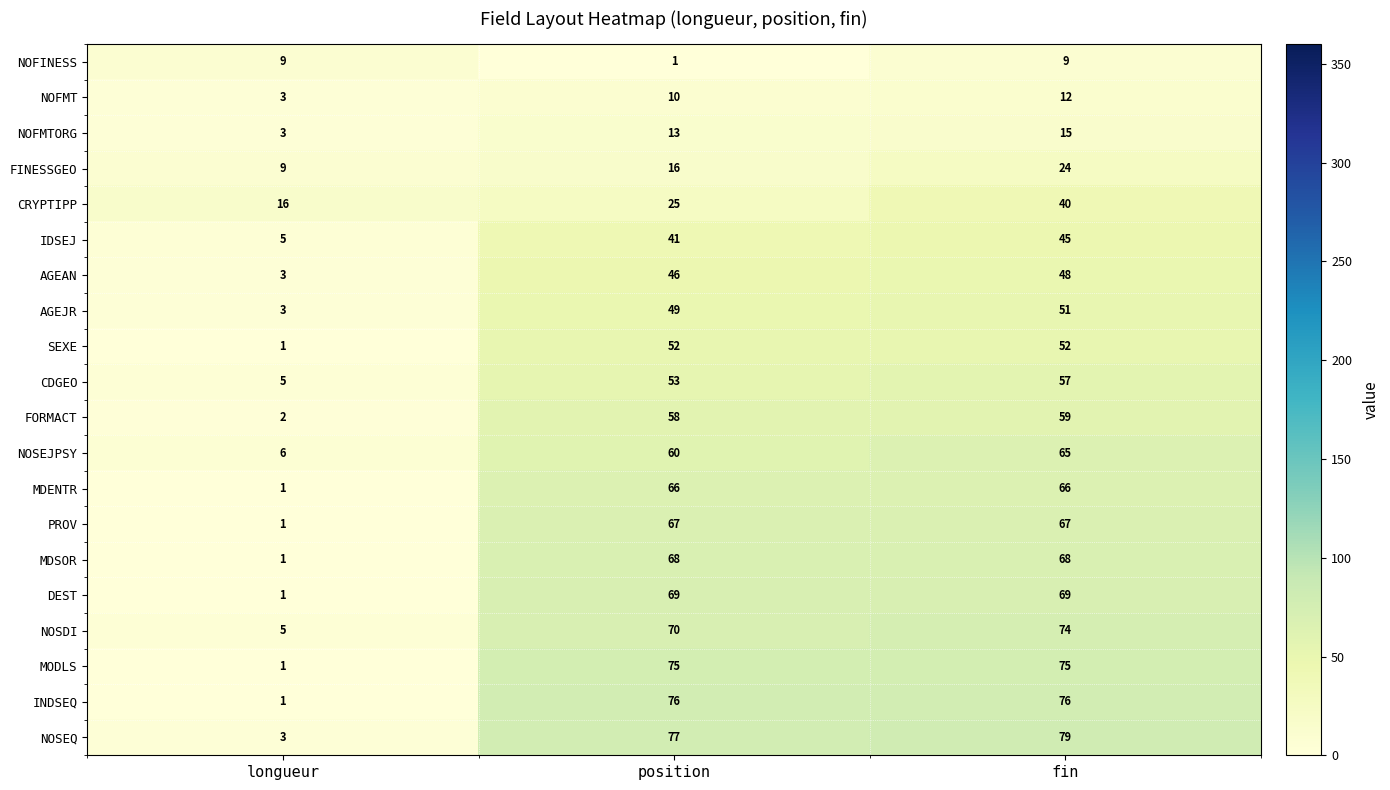

Which series has the widest spread of values?

NOSEQ